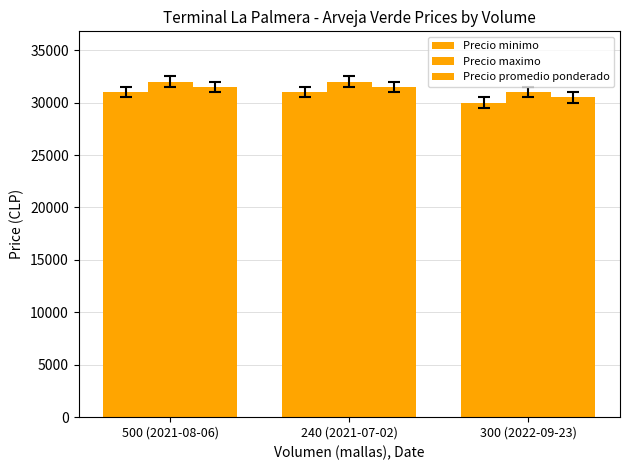

What position from the left is 300 (2022-09-23)?

3